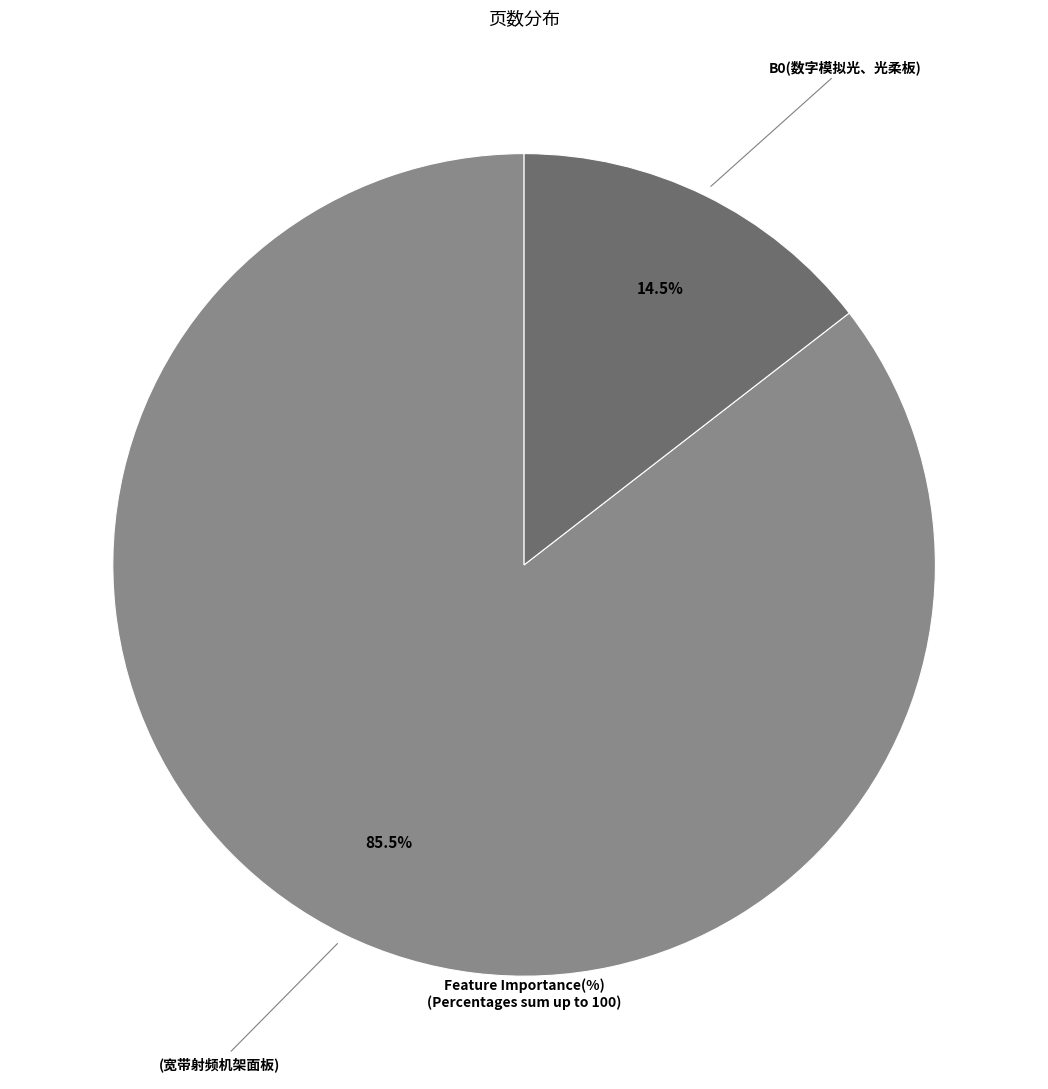

Does any single category account for the majority?

Yes